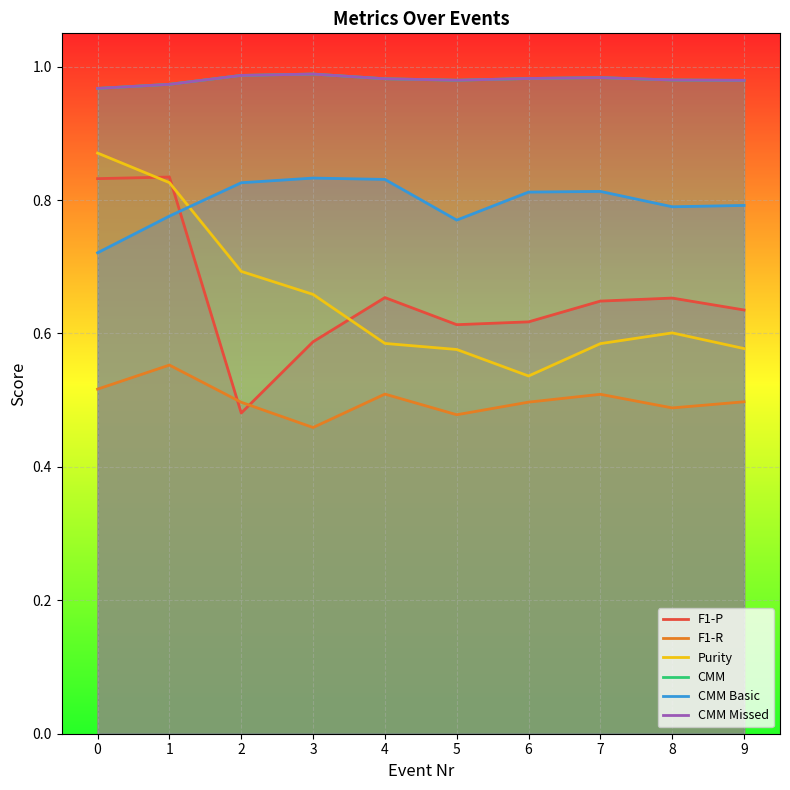

Is this an area chart (filled region under the line)?

No